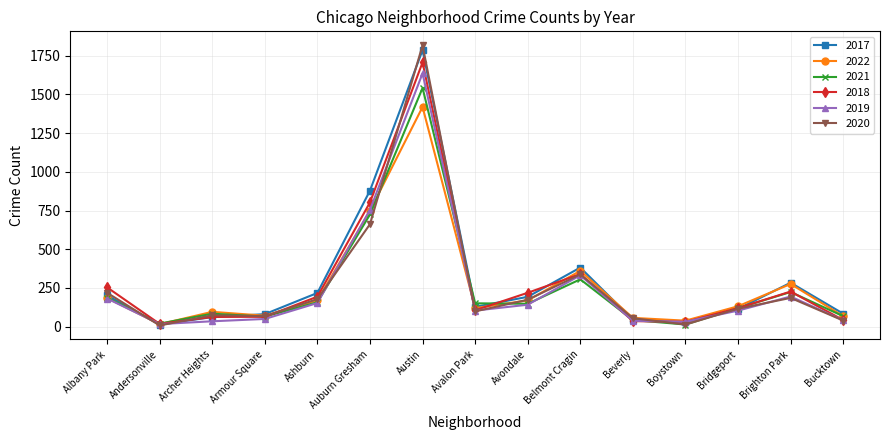

At which label does 2017 reach its peak?

Austin